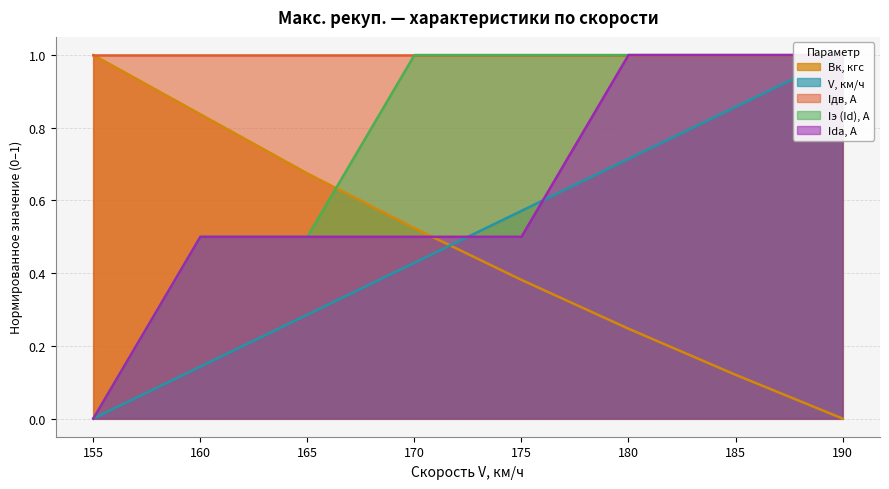

The Bк, кгс series shows 1.5 at 155. True or false?

False